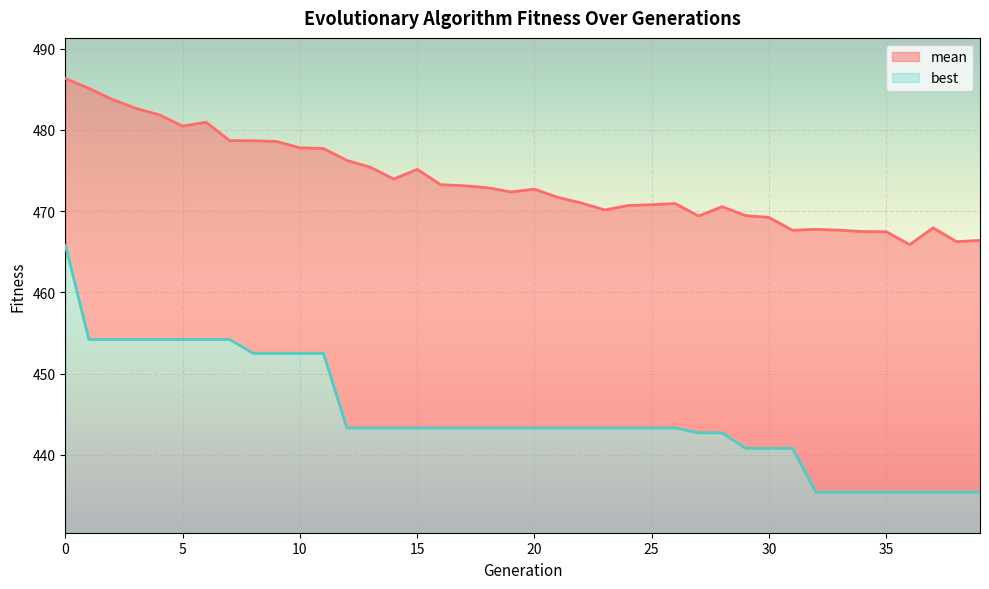

List the series in order of their overall mean, highest first.

mean, best